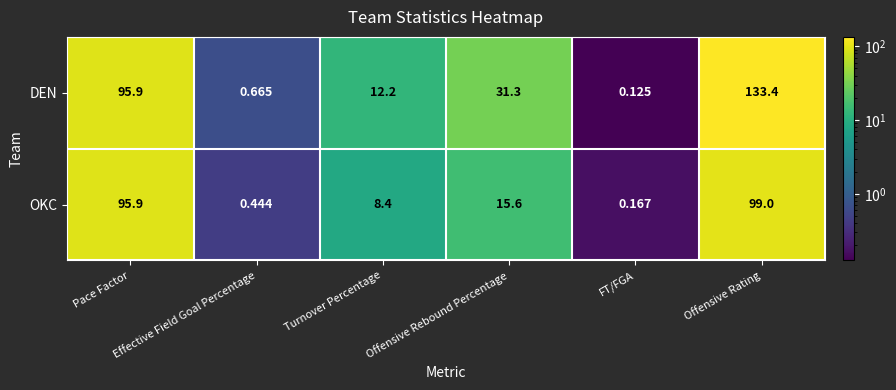

Which series has the largest range (max minus min)?

DEN